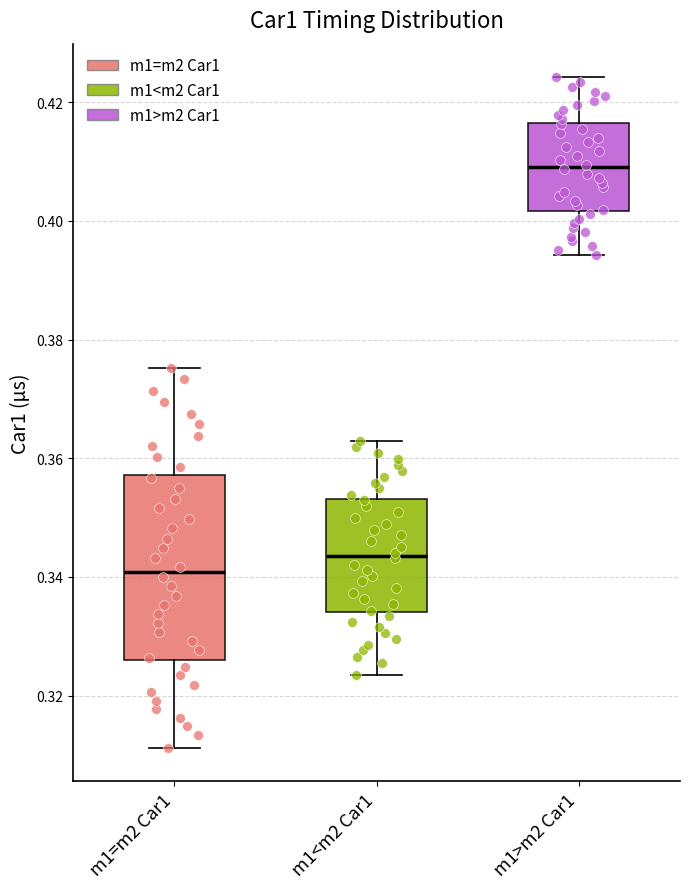

Reading left to right, read every box against the y-axis: the position of its median line, the range the box covers, and the ends of its whiskers. The values are not printed on the chart, so give them approximately, as read against the axis.

m1=m2 Car1: median 0.340, box 0.326 to 0.358, whiskers 0.312 to 0.376
m1<m2 Car1: median 0.344, box 0.334 to 0.354, whiskers 0.324 to 0.362
m1>m2 Car1: median 0.410, box 0.402 to 0.416, whiskers 0.394 to 0.424